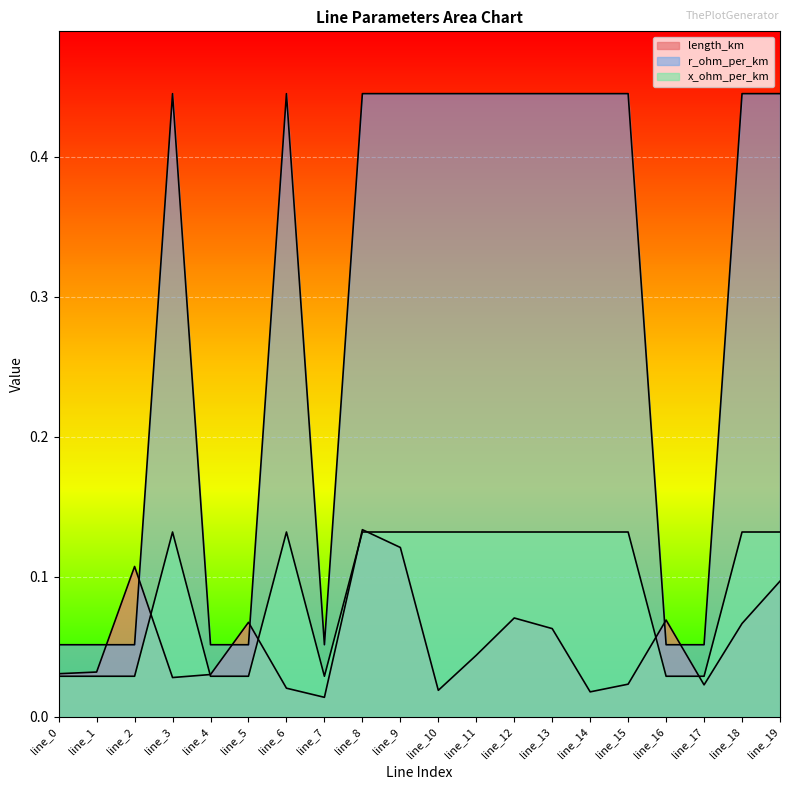

Which series has the largest total across all categories?

r_ohm_per_km